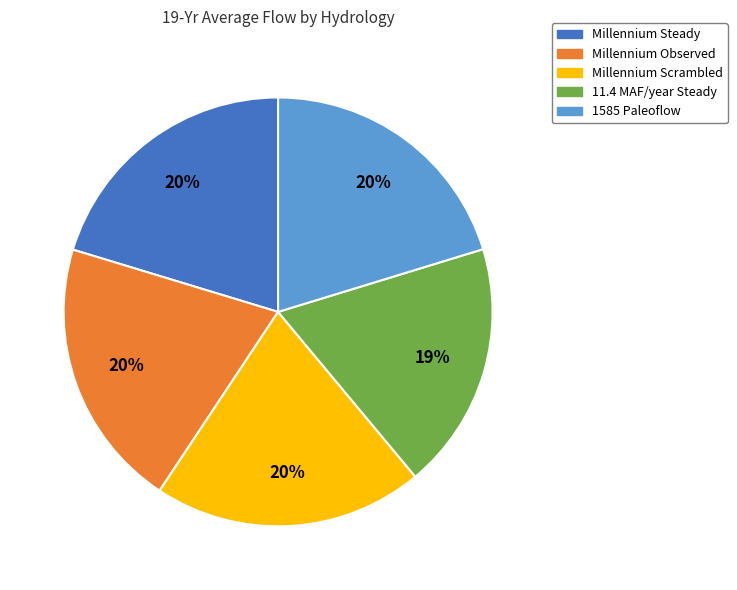

How many slices are in this pie chart?

5